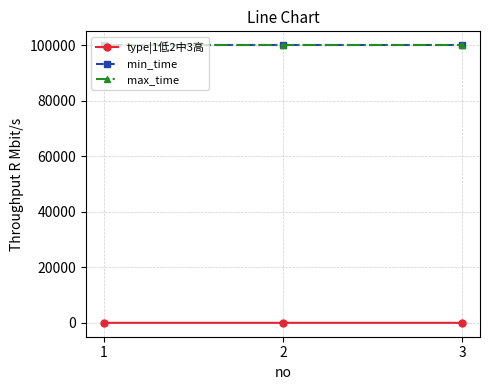

True or false: max_time has a value of 139177 at 1.

False